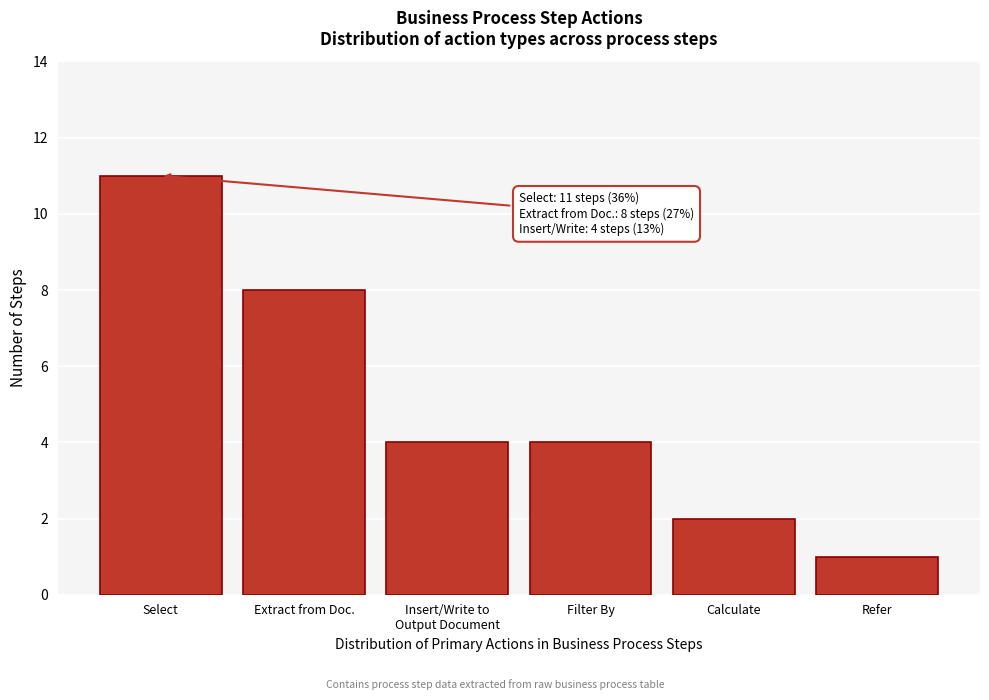

Reading left to right, transcribe all the data shown in this chart.

11	8	4	4	2	1